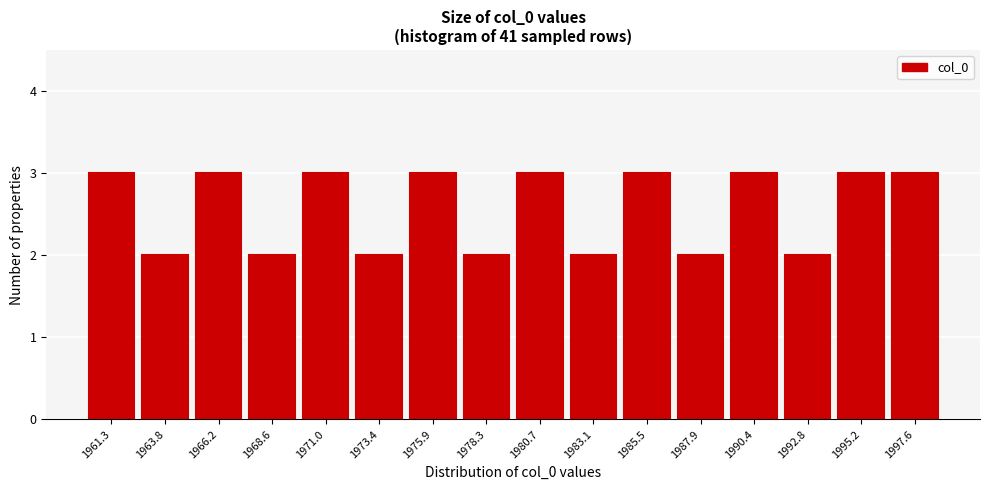

Reading left to right, what are all the values shown in this chart?

1961.3=3	1963.8=2	1966.2=3	1968.6=2	1971.0=3	1973.4=2	1975.9=3	1978.3=2	1980.7=3	1983.1=2	1985.5=3	1987.9=2	1990.4=3	1992.8=2	1995.2=3	1997.6=3